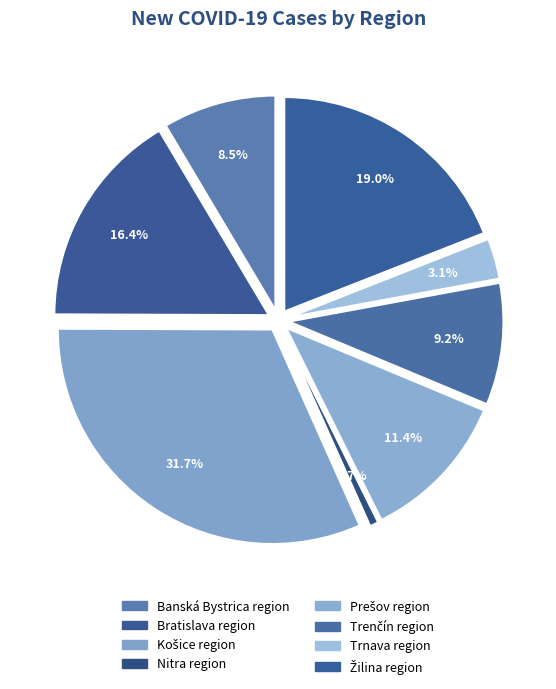

How many slices are in this pie chart?

8